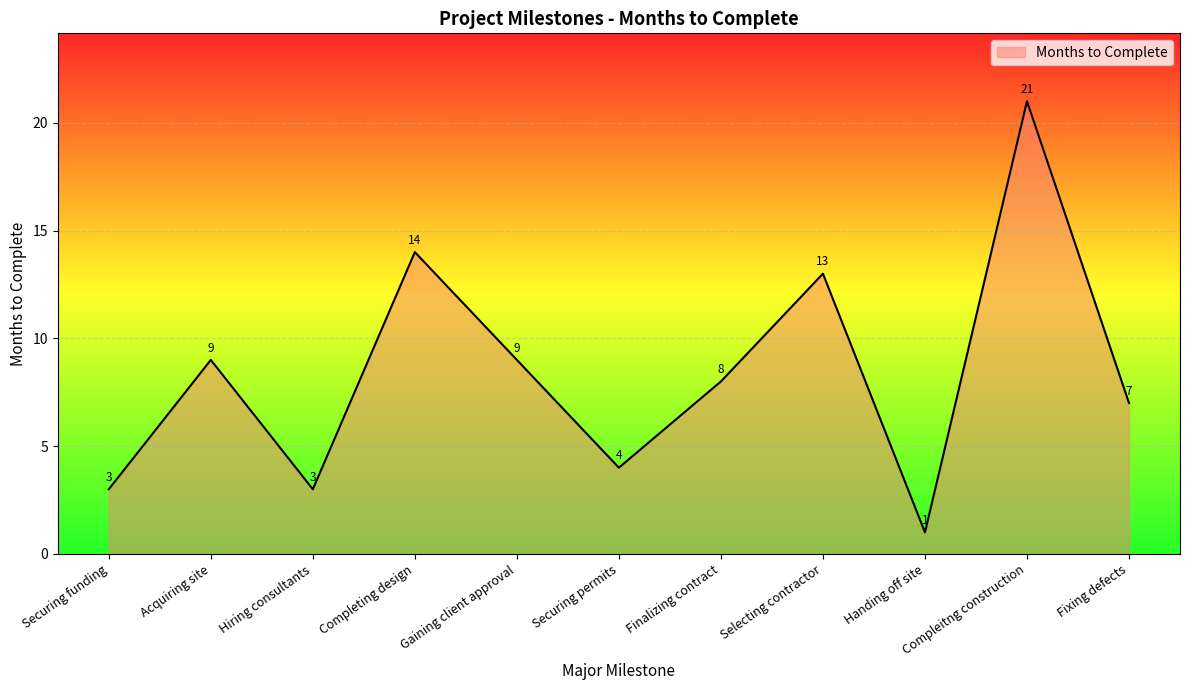

What is the smallest value displayed?

1